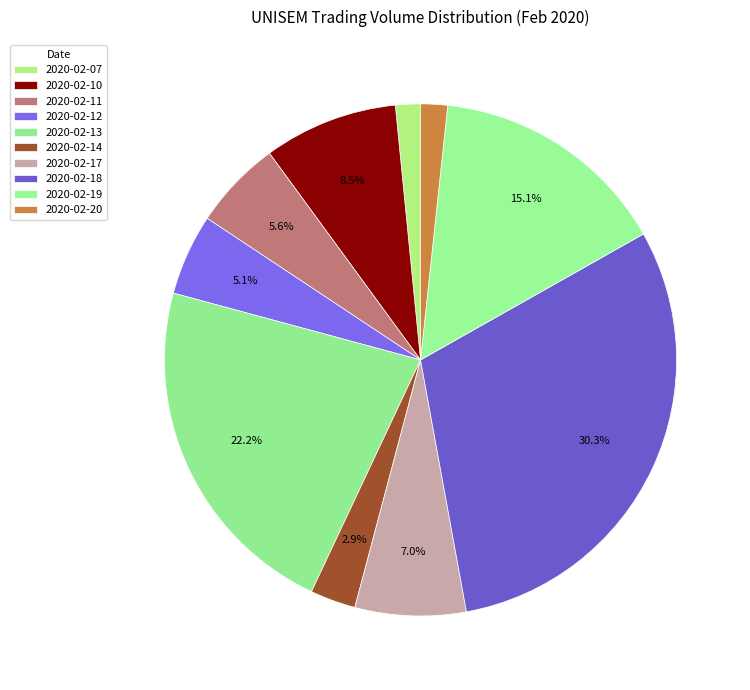

What portion of the pie excludes 2020-02-10?

91.5%